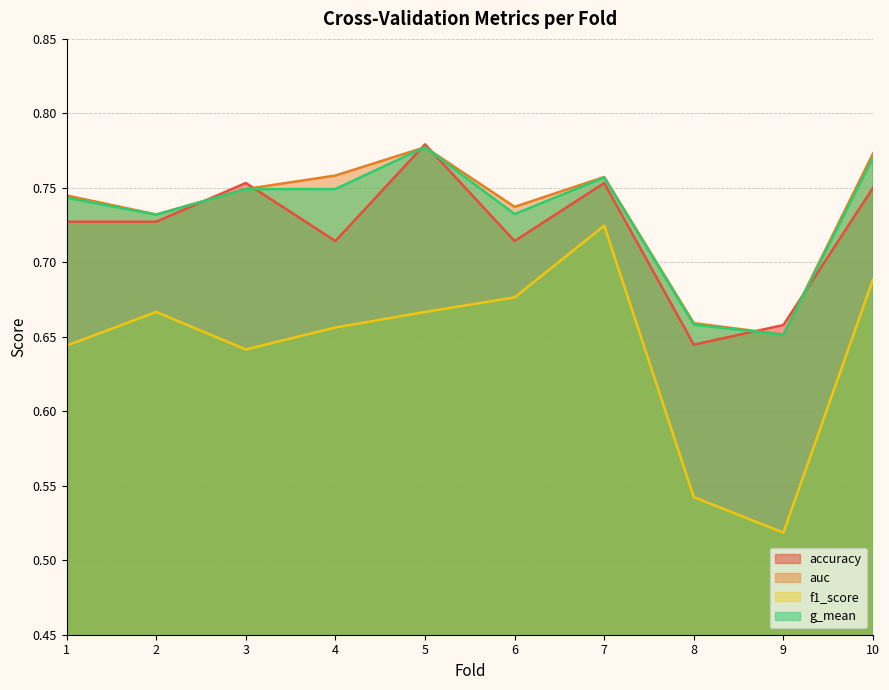

Where is the first local maximum for f1_score?

2